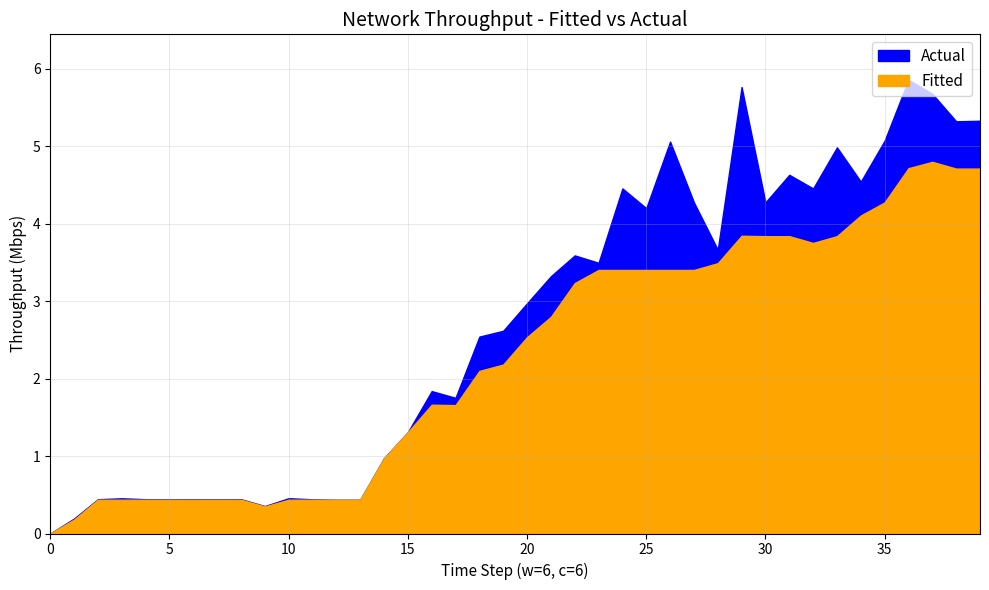

Is it true that throughput equals 4.2 at 25?

True